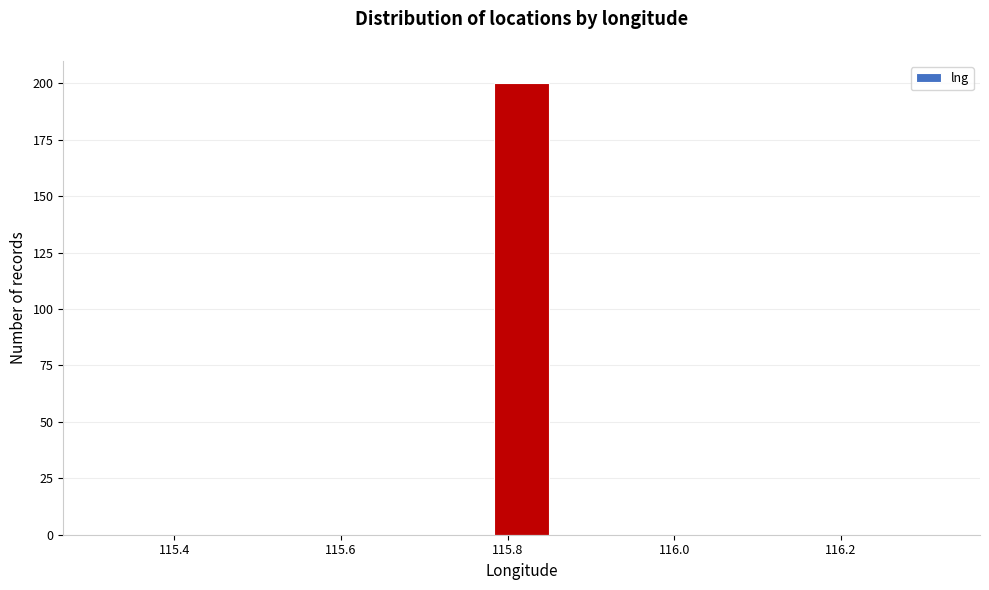

Around what value on the x-axis is the tallest bar? Give the approximate position of its centre, as read against the axis.

115.82